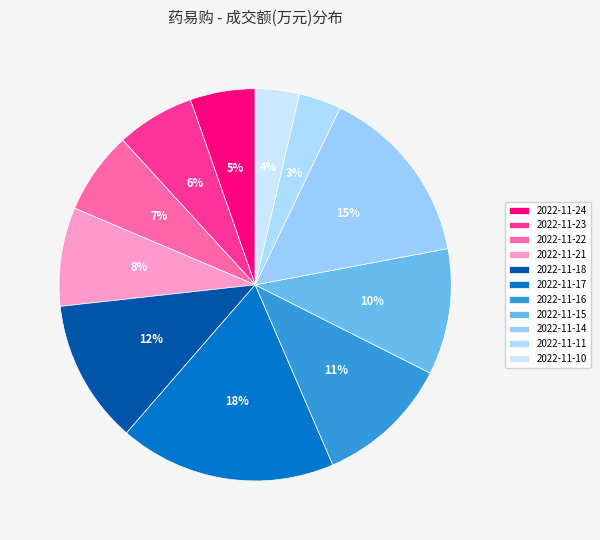

Does 2022-11-24 account for over 50% of the chart?

No